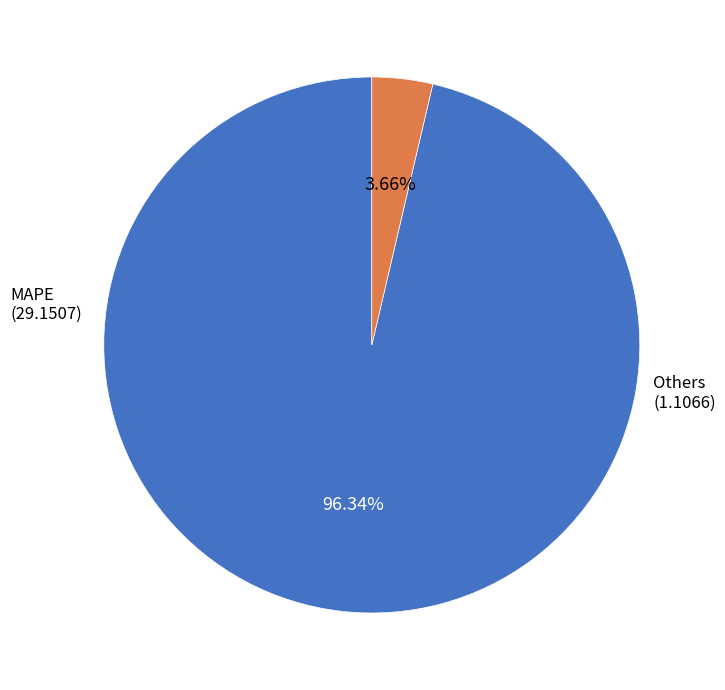

Does any single category account for the majority?

Yes